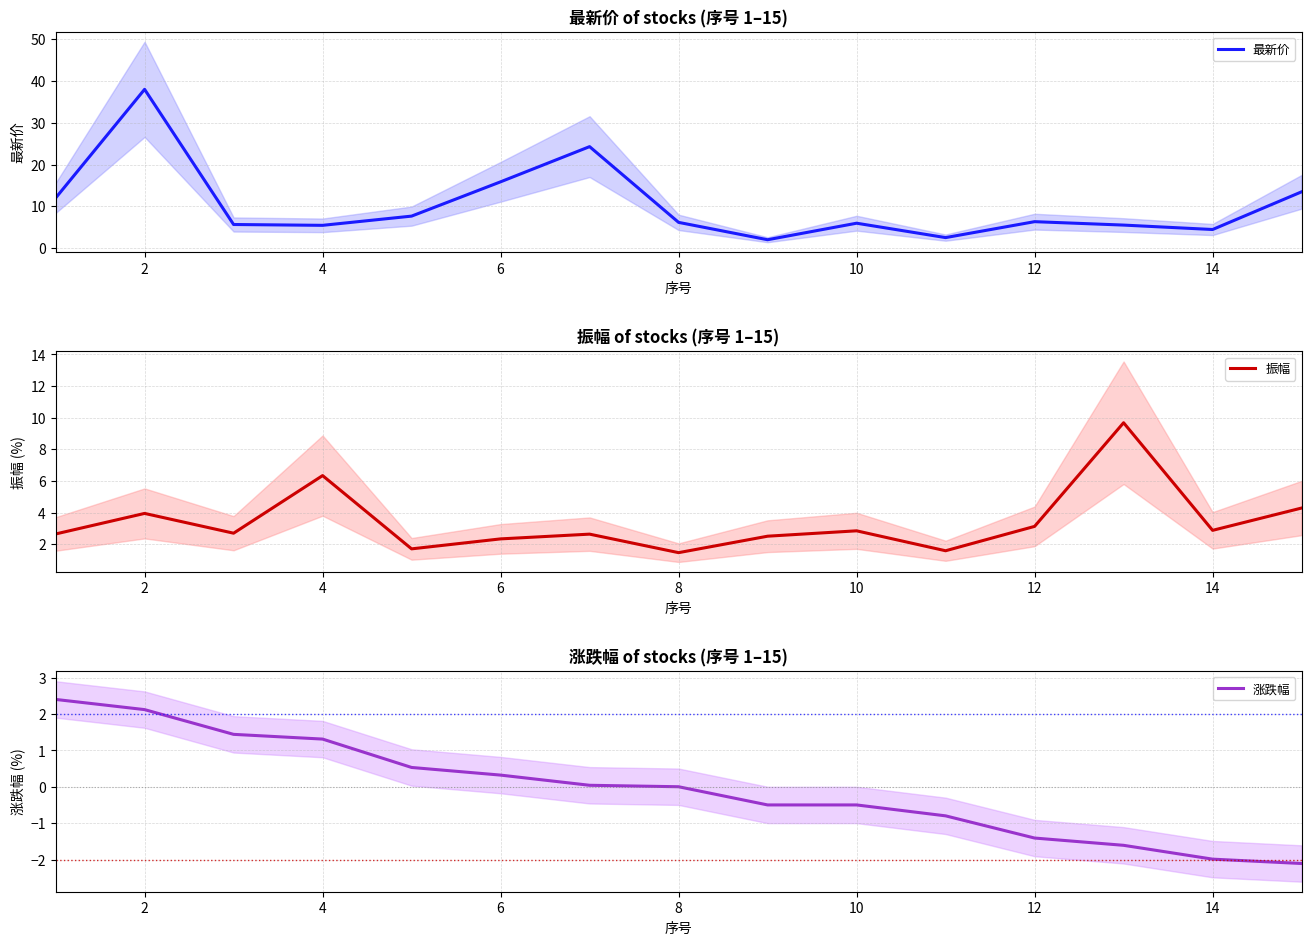

True or false: 涨跌幅 and 振幅 intersect in this chart.

False